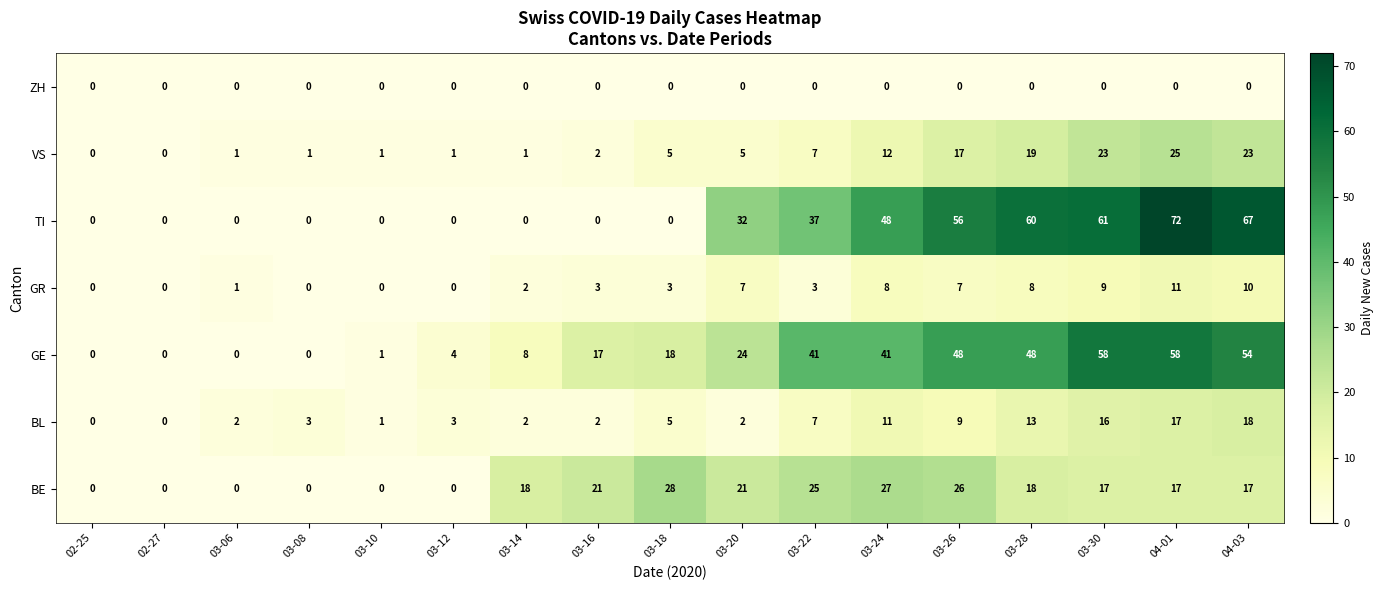

What value does the TI series have at 03-22, to the nearest 5?

35